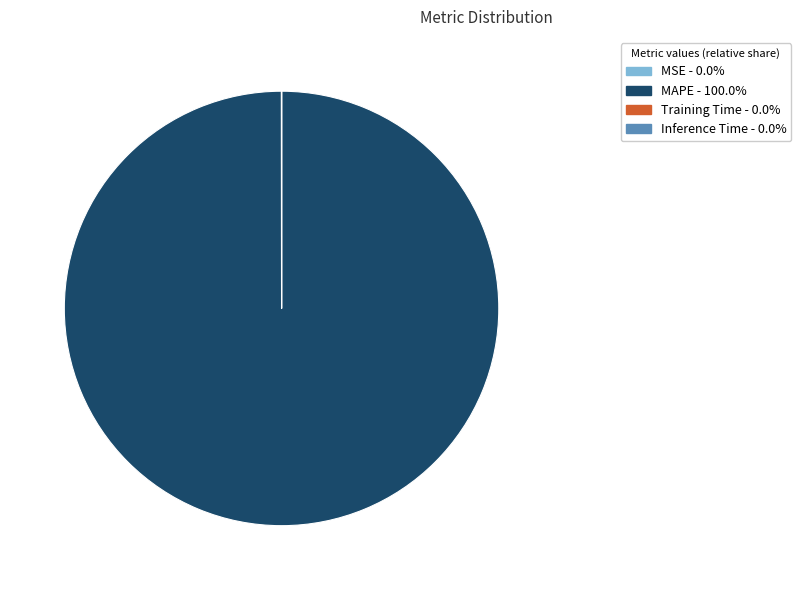

Which slice represents more than half of the pie?

MAPE